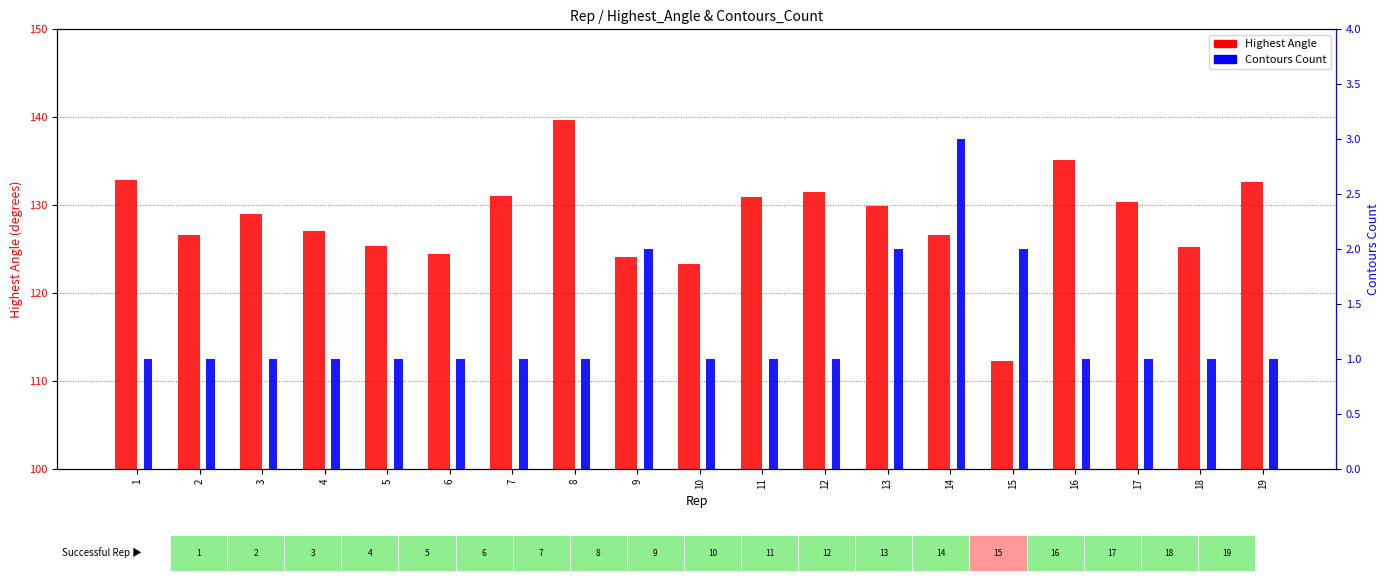

What is the maximum value shown in the chart?

139.6